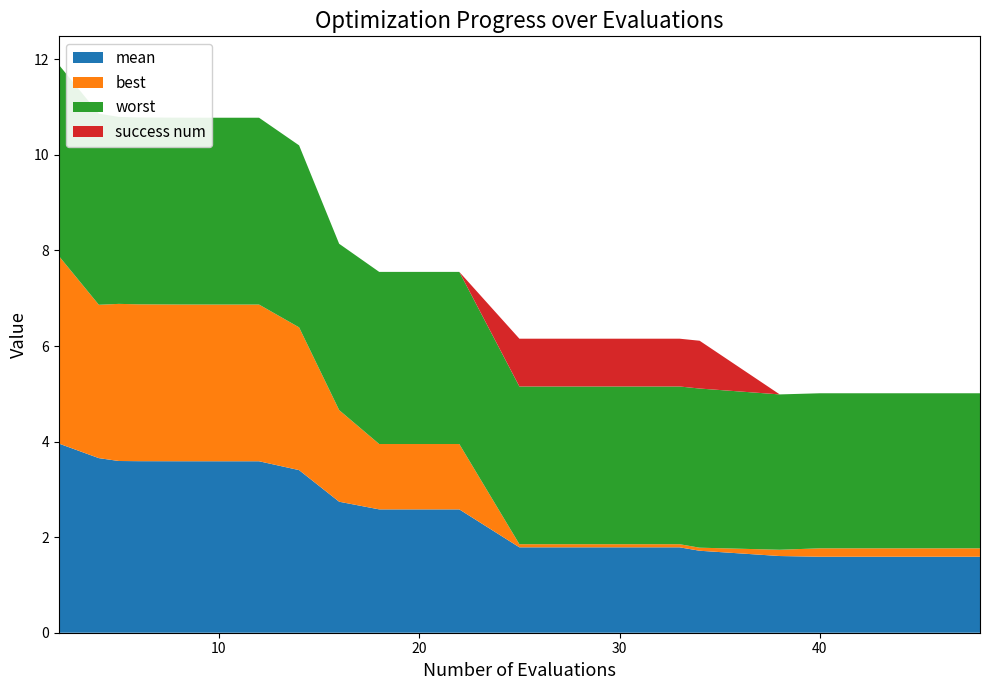

Reading left to right, extract all data points from this chart.

mean: 2=4.0	4=3.7	5=3.6	6=3.6	8=3.6	9=3.6	10=3.6	12=3.6	14=3.4	16=2.7	18=2.6	22=2.6	25=1.8	29=1.8	33=1.8	34=1.7	38=1.6	40=1.6	44=1.6	48=1.6
best: 2=3.9	4=3.2	5=3.3	6=3.3	8=3.3	9=3.3	10=3.3	12=3.3	14=3.0	16=1.9	18=1.4	22=1.4	25=0.1	29=0.1	33=0.1	34=0.1	38=0.1	40=0.2	44=0.2	48=0.2
worst: 2=4.0	4=4.0	5=3.9	6=3.9	8=3.9	9=3.9	10=3.9	12=3.9	14=3.8	16=3.5	18=3.6	22=3.6	25=3.3	29=3.3	33=3.3	34=3.3	38=3.3	40=3.2	44=3.2	48=3.2
success num: 2=0.0	4=0.0	5=0.0	6=0.0	8=0.0	9=0.0	10=0.0	12=0.0	14=0.0	16=0.0	18=0.0	22=0.0	25=1.0	29=1.0	33=1.0	34=1.0	38=0.0	40=0.0	44=0.0	48=0.0